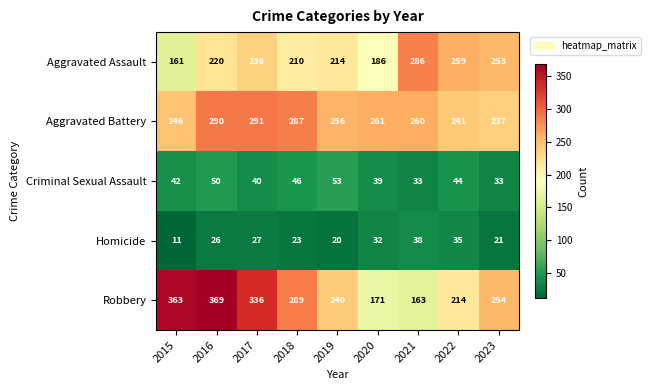

How many series are shown in this chart?

5